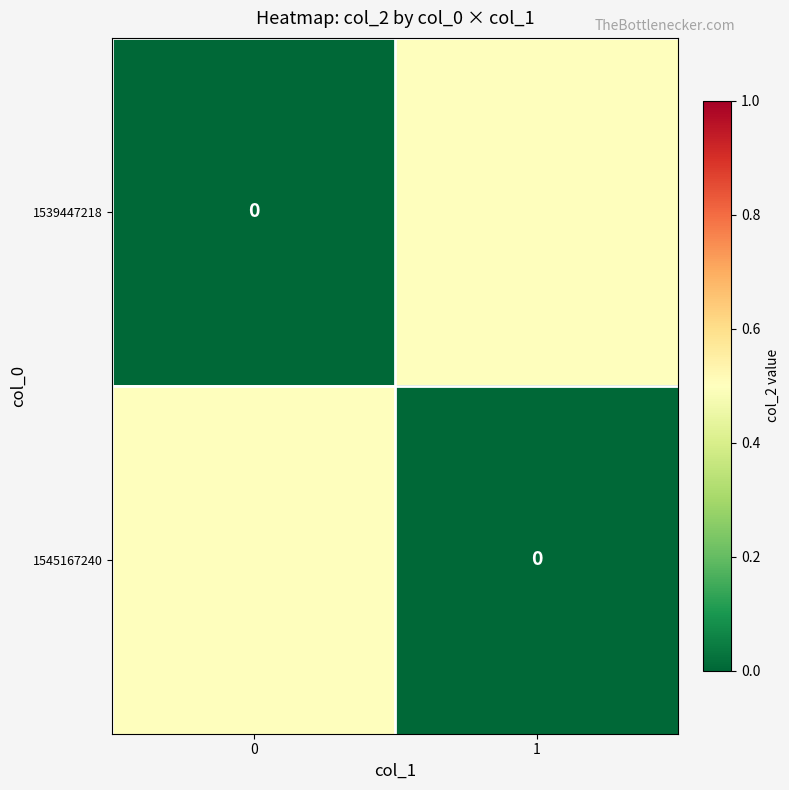

Is it true that 1545167240 equals 0.0 at 1?

True